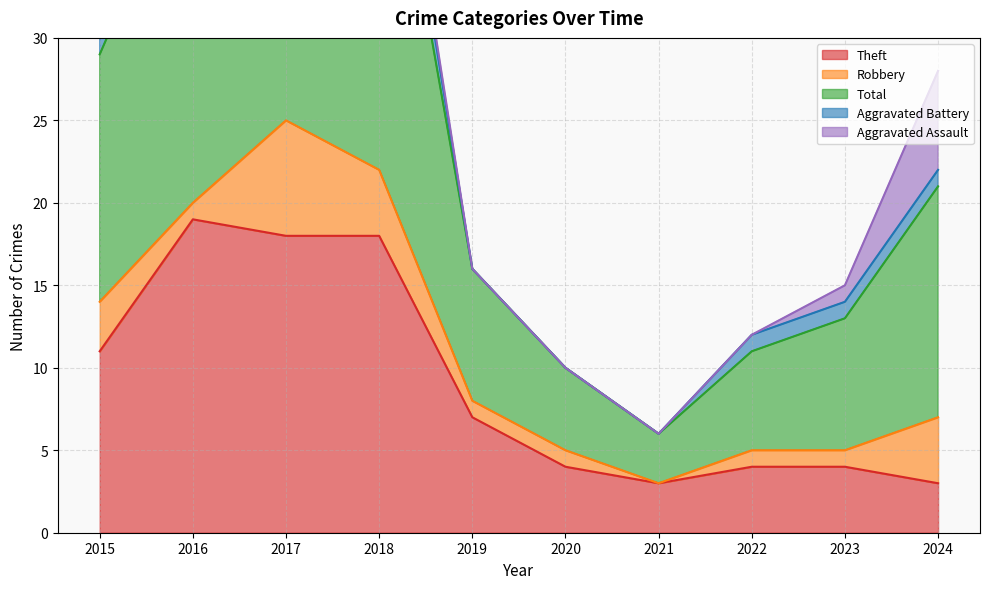

True or false: Aggravated Assault and Robbery cross at least once.

False